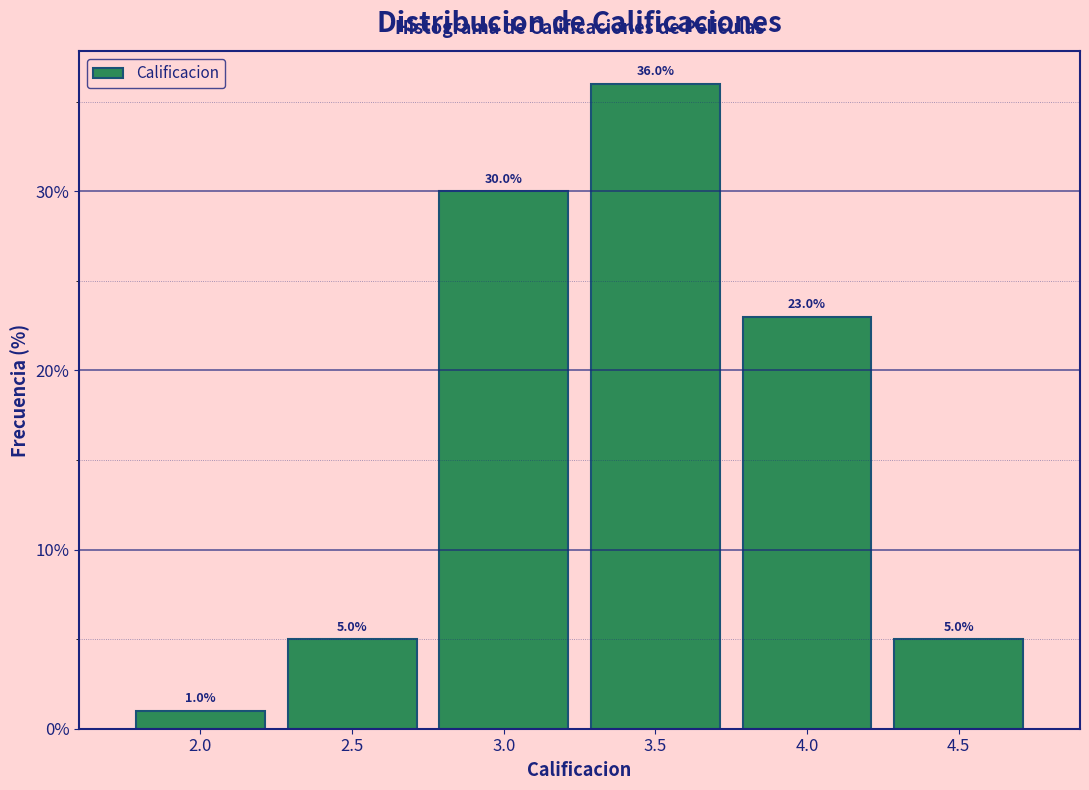

Reading left to right, list every bar in this chart as the range it spans on the x-axis followed by its height.

1.75 to 2.25: 1.0
2.25 to 2.75: 5.0
2.75 to 3.25: 30.0
3.25 to 3.75: 36.0
3.75 to 4.25: 23.0
4.25 to 4.75: 5.0